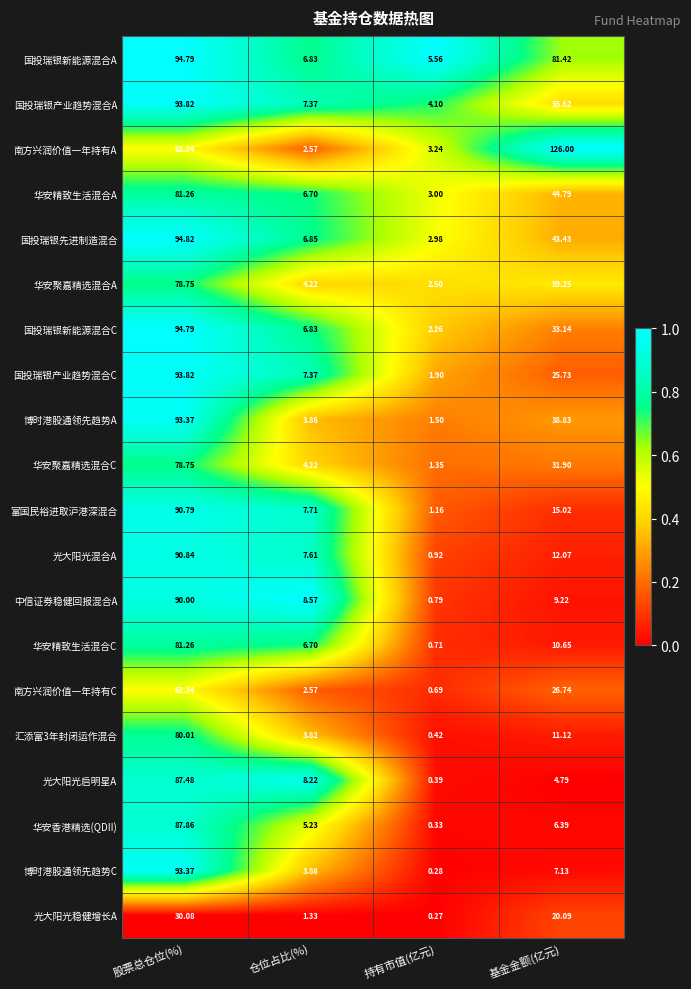

List the labels in order of 博时港股通领先趋势A value, largest first.

股票总仓位(%), 基金金额(亿元), 仓位占比(%), 持有市值(亿元)